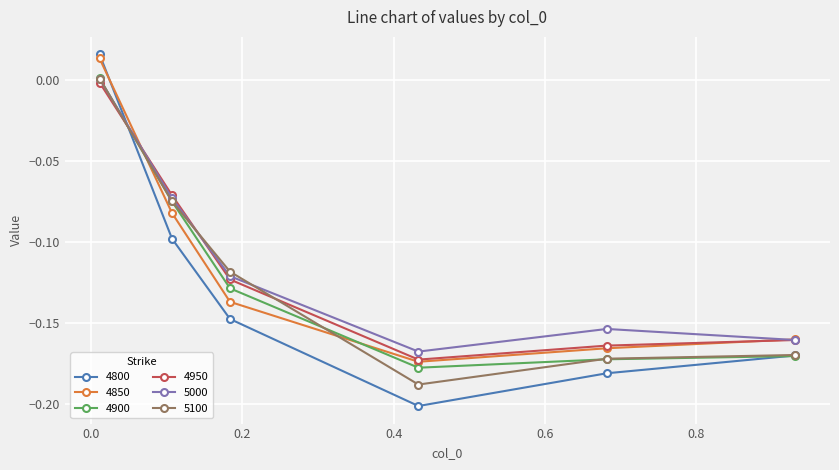

At how many categories does at least one series exceed 0?

1